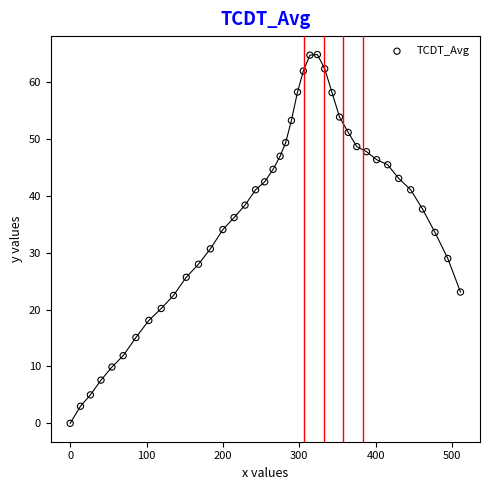

What is the range of Y values (max minus min)?

64.9